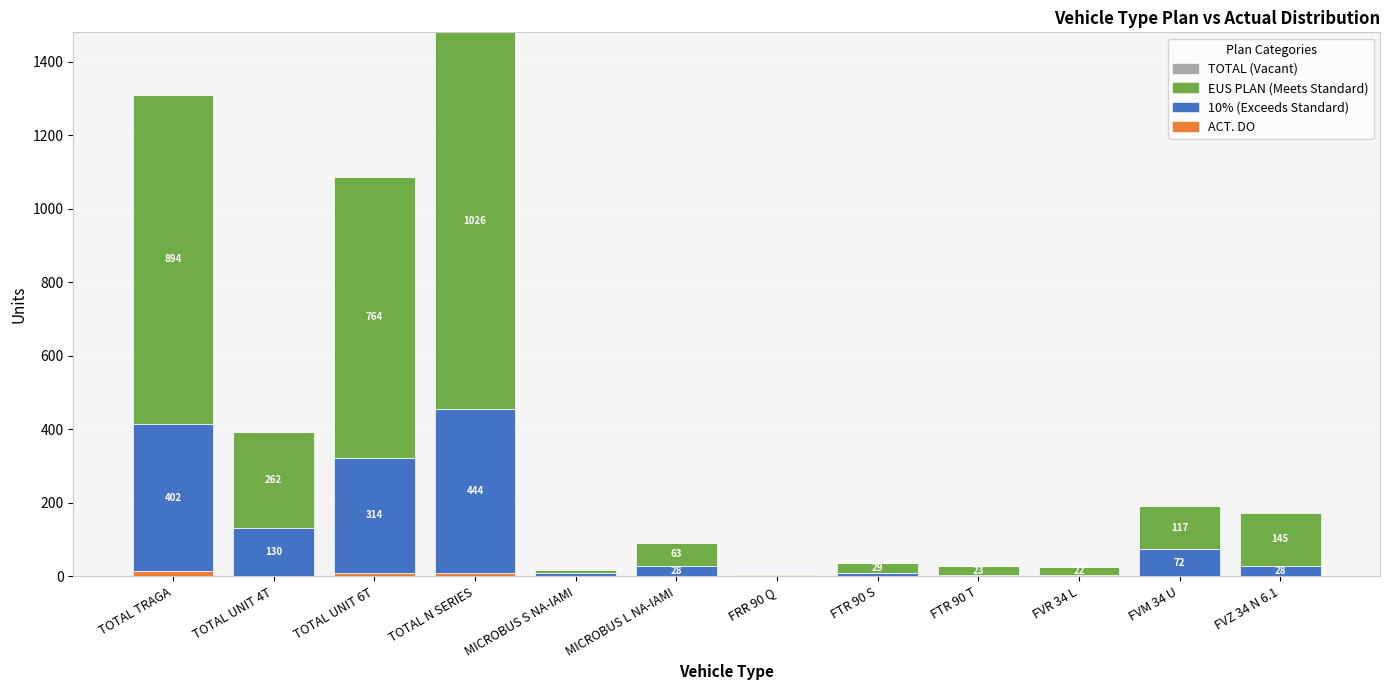

At which category is the sum across all series the highest?

TOTAL N SERIES